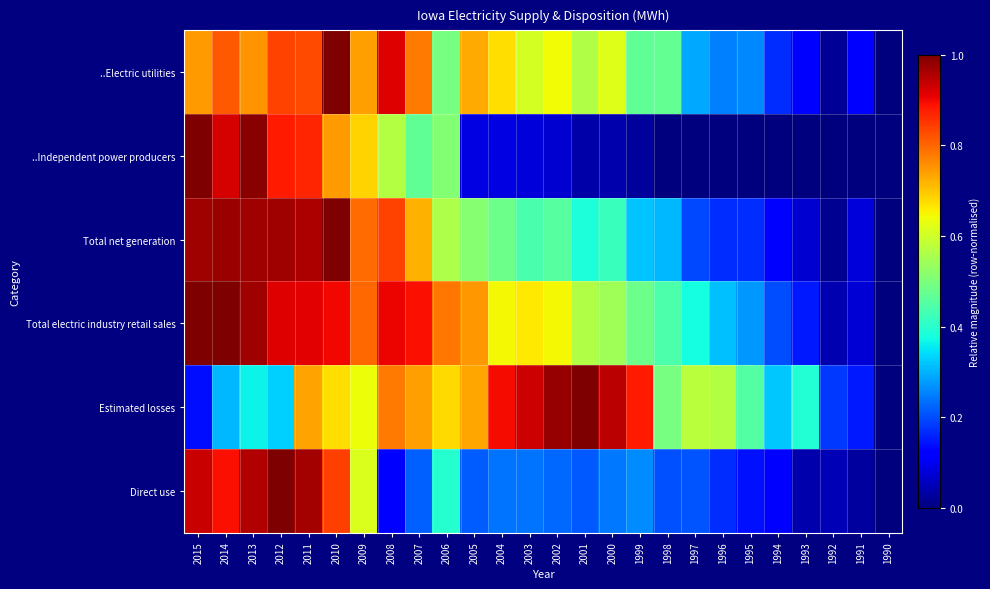

At how many categories does at least one series exceed 0?

26